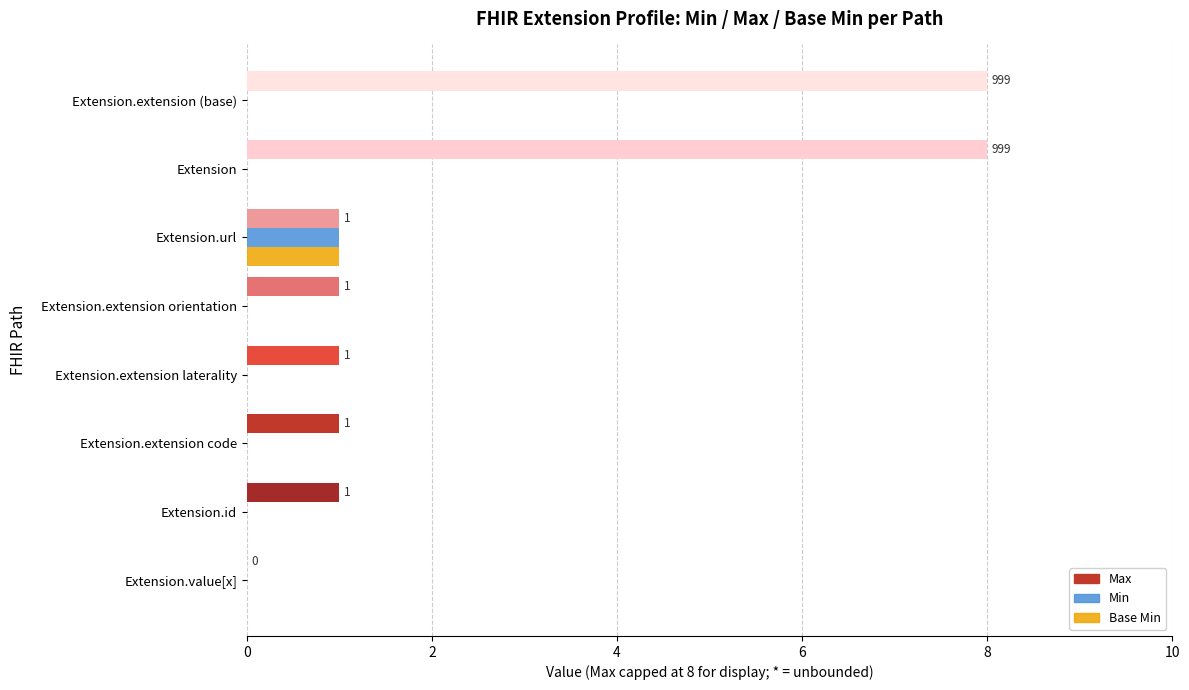

Is the value of Base Min at Extension.extension code greater than the value of Min at Extension.url?

No